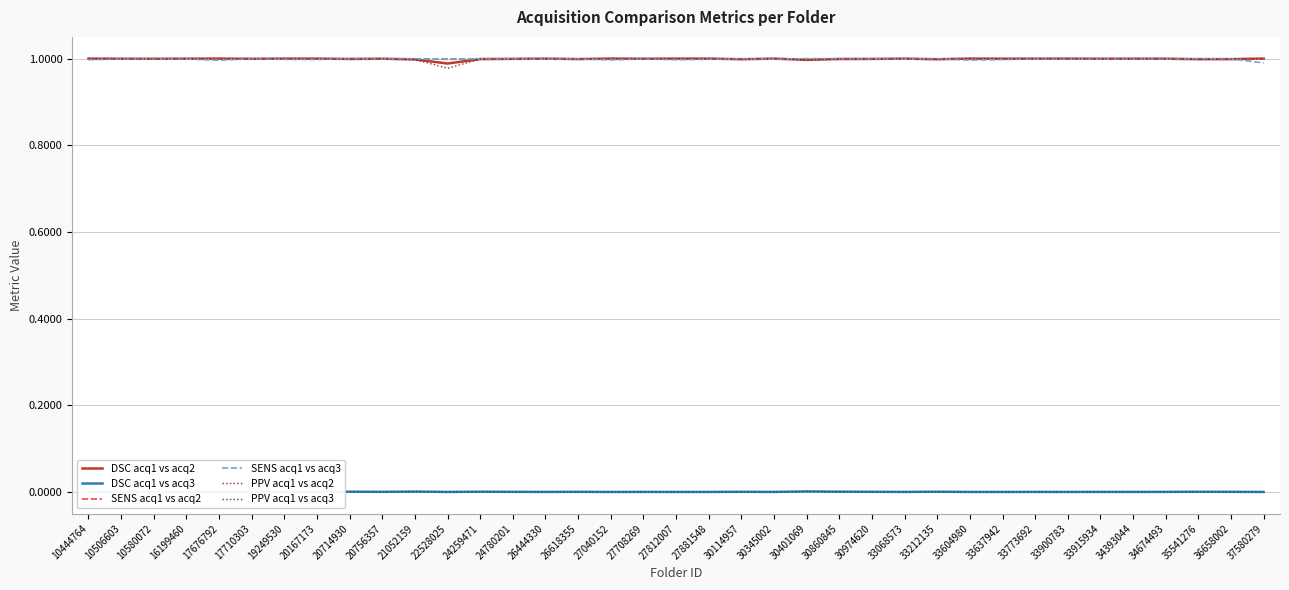

True or false: SENS acq1 vs acq2 and DSC acq1 vs acq3 cross at least once.

False